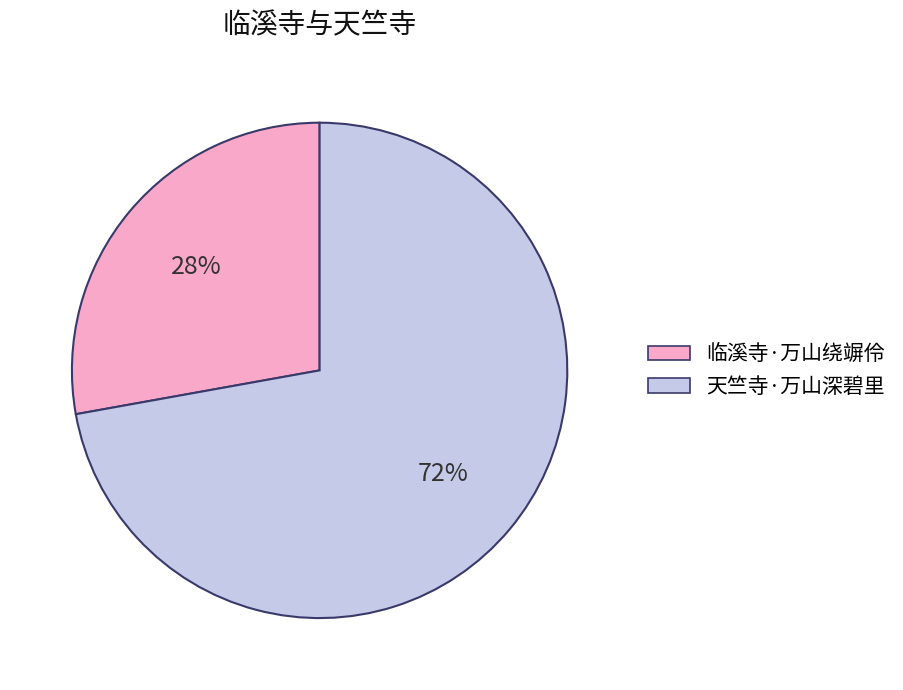

True or false: 临溪寺·万山绕竮伶 accounts for 28% of the total.

True